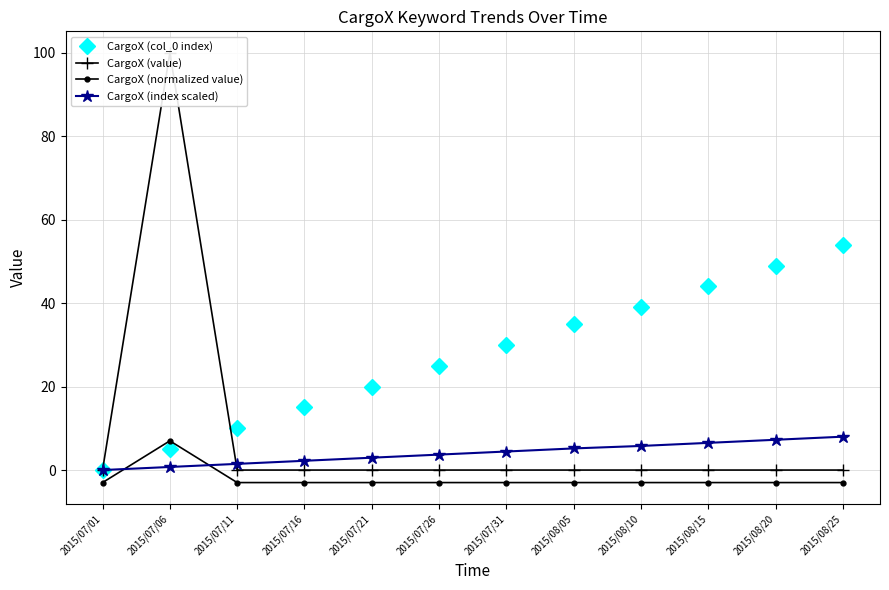

How many lines are shown in the chart?

4